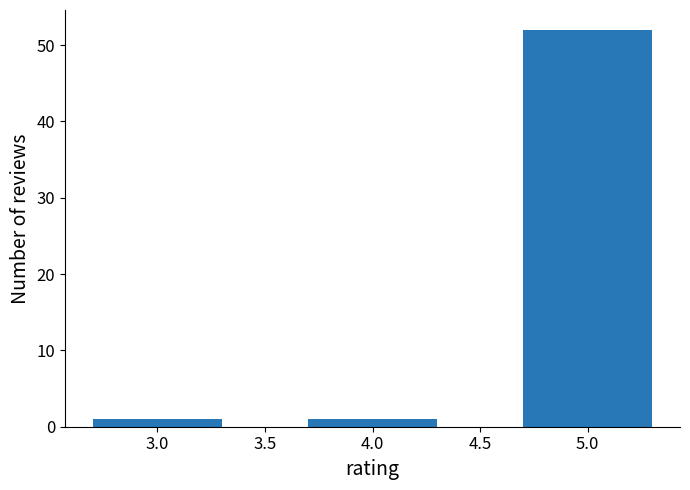

Reading right to left, transcribe all the data shown in this chart.

52	1	1